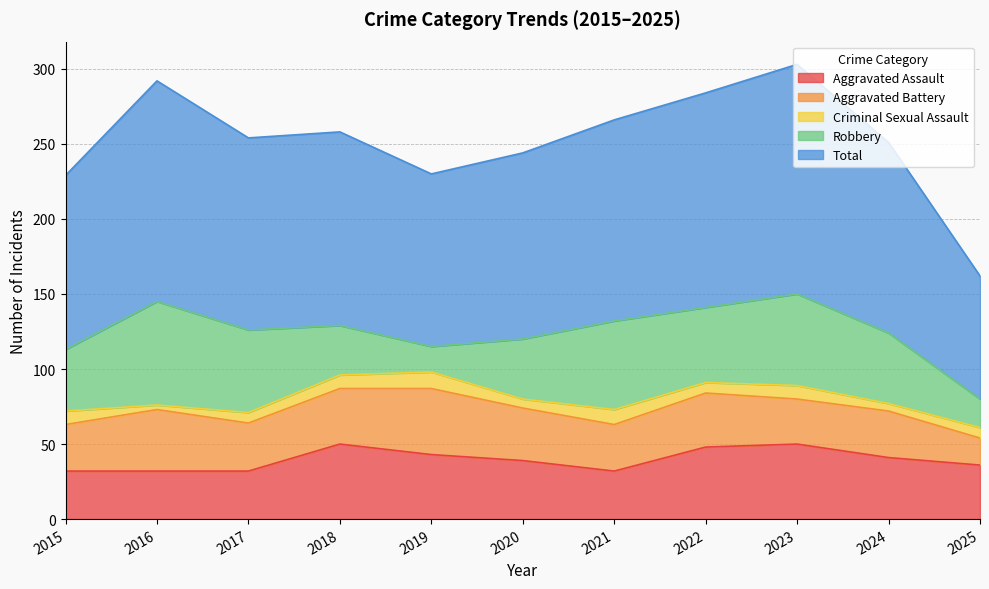

In Criminal Sexual Assault, how many points are lower than both neighbors (excluding endpoints)?

4